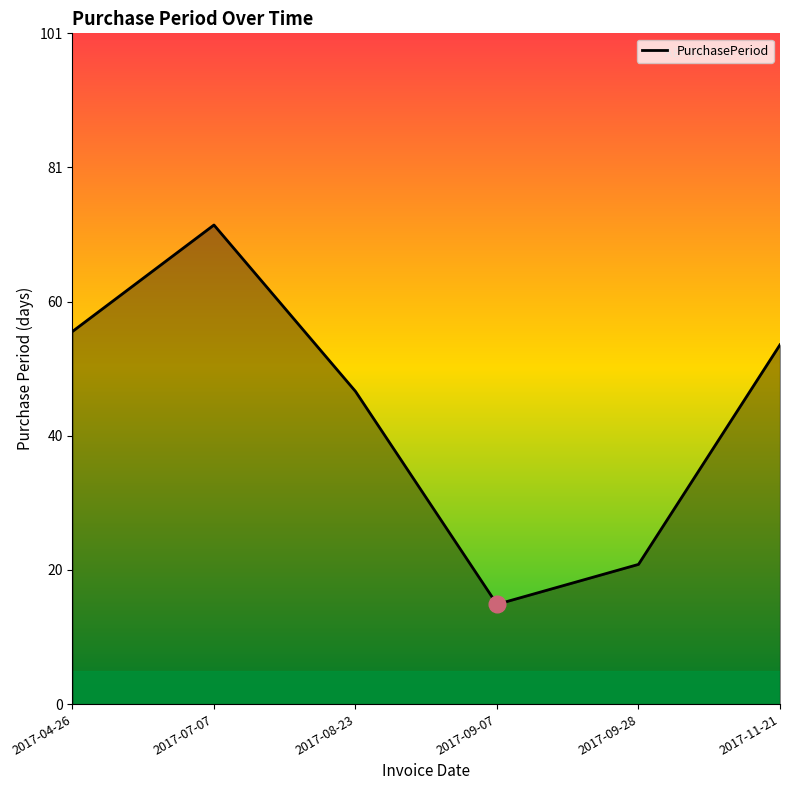

Approximately how many times larger is the value at 2017-11-21 compared to 2017-09-28?

2.6